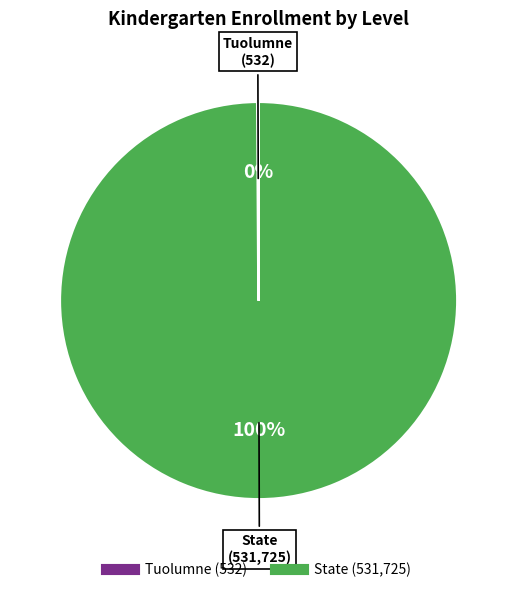

Which category accounts for the majority?

State